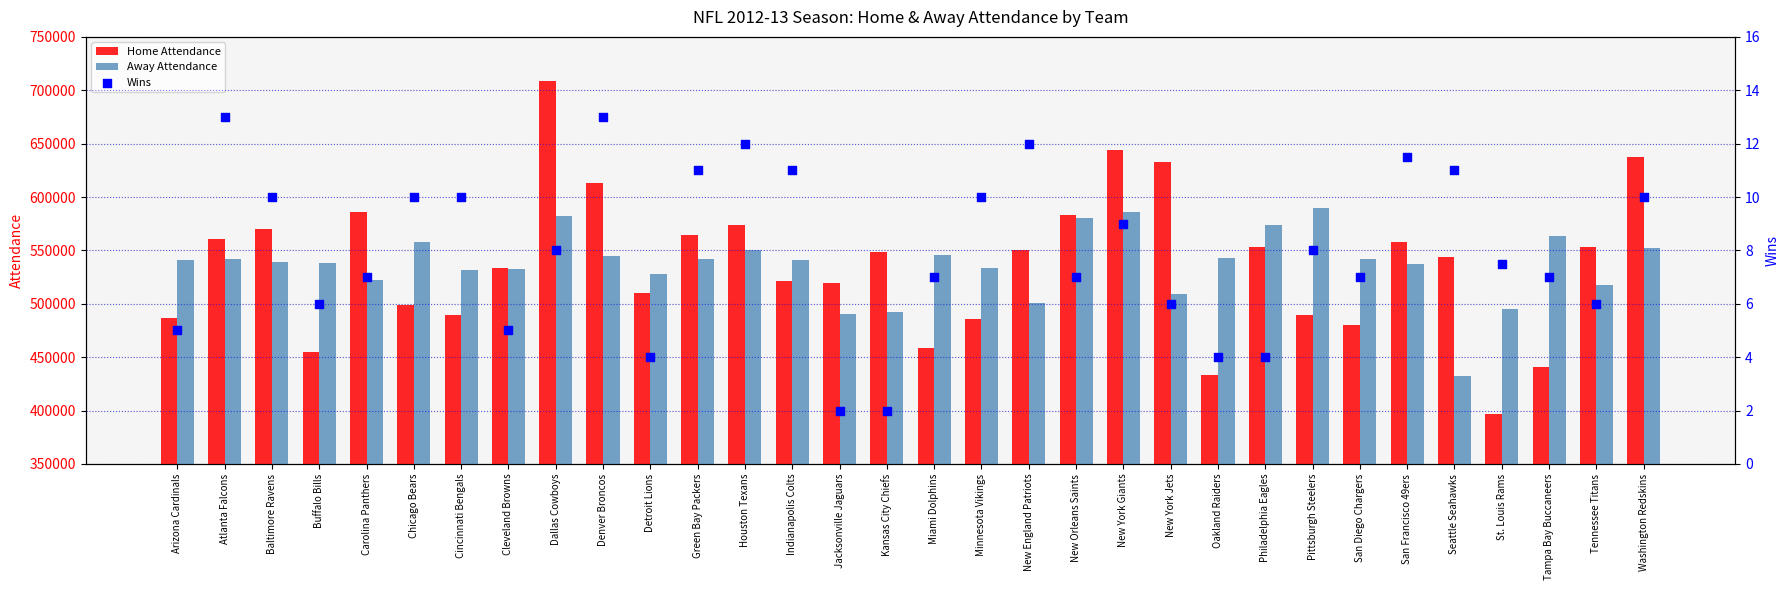

Is the value of Away Attendance at New Orleans Saints greater than the value of Home Attendance at Tennessee Titans?

Yes